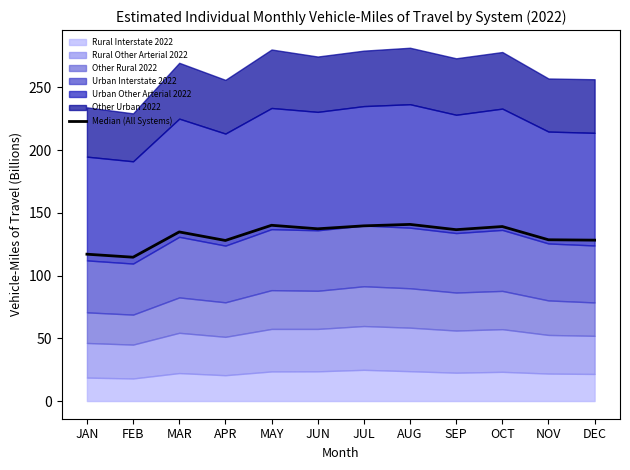

Reading left to right, transcribe all the data shown in this chart.

117.1	114.7	134.8	128.0	140.1	137.3	139.7	140.8	136.6	139.1	128.6	128.2